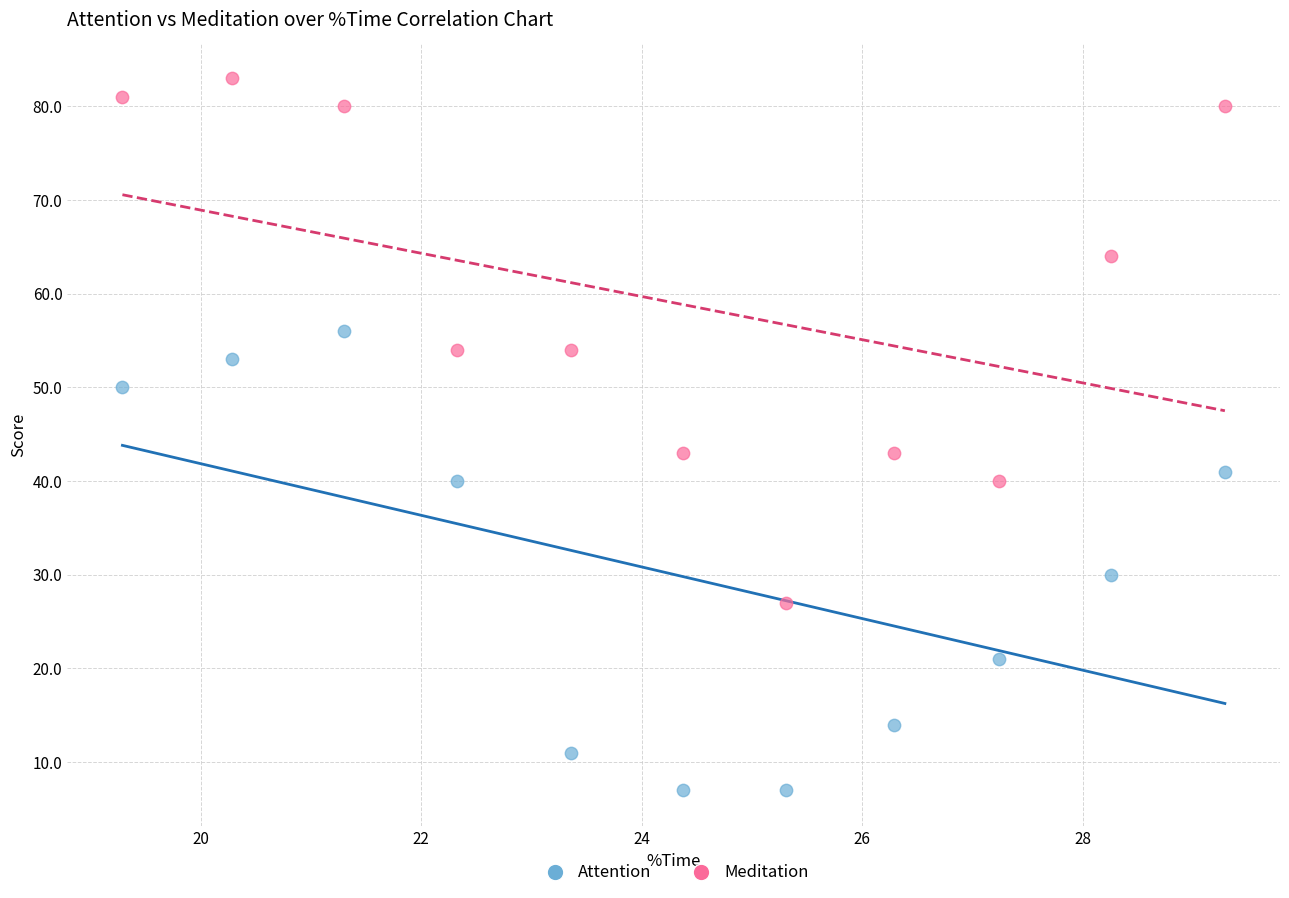

What are all the series names shown in the legend?

Attention, Meditation